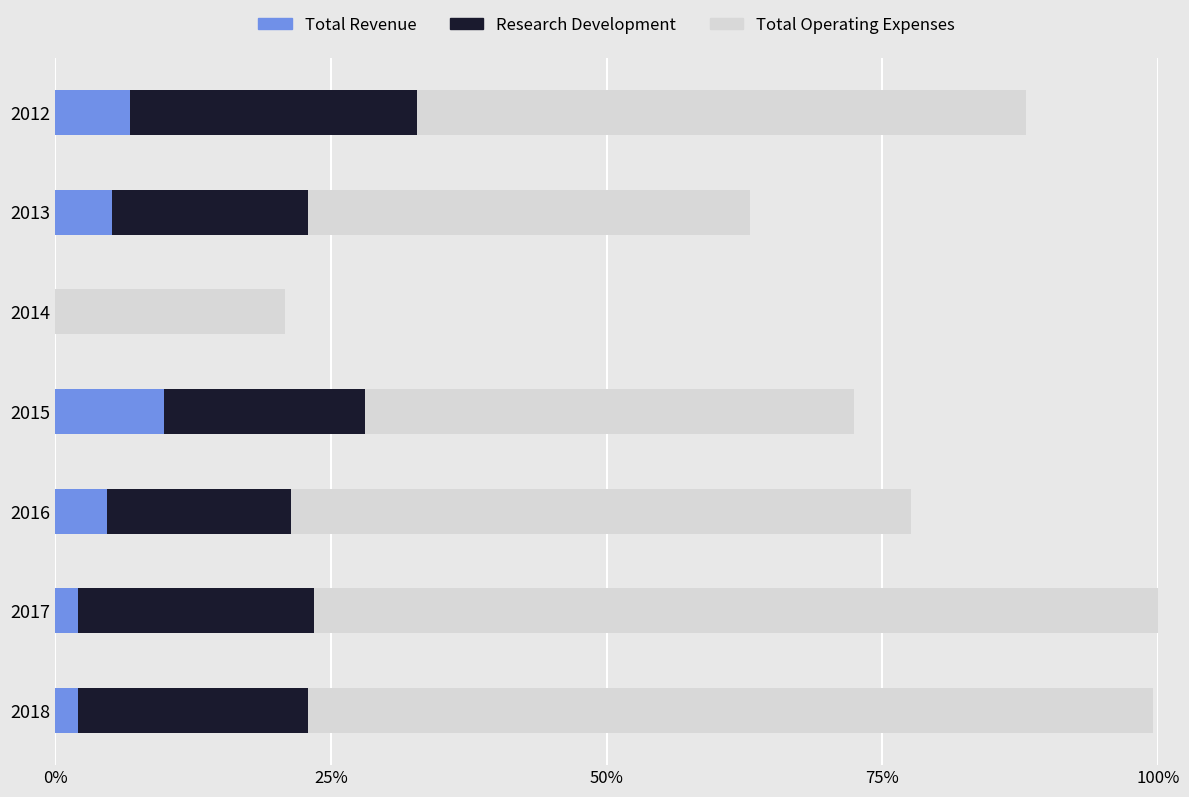

How many values in the Research Development series exceed 18?

4